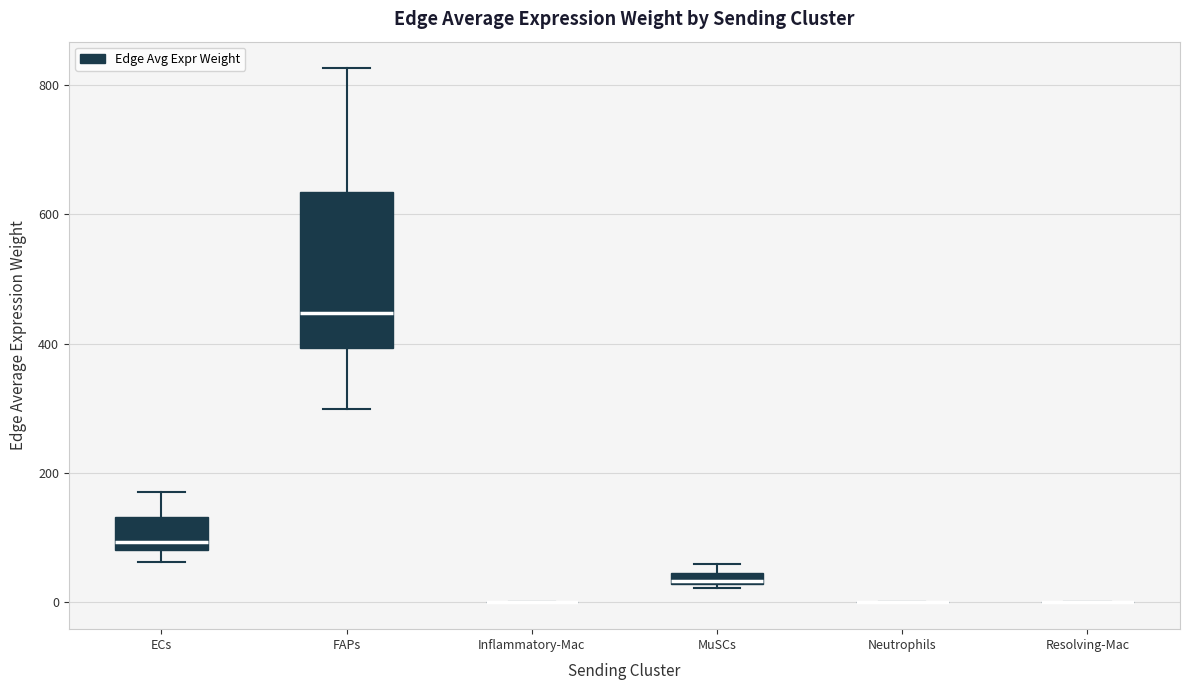

Which box is the tallest, from its lower edge to its upper edge?

FAPs